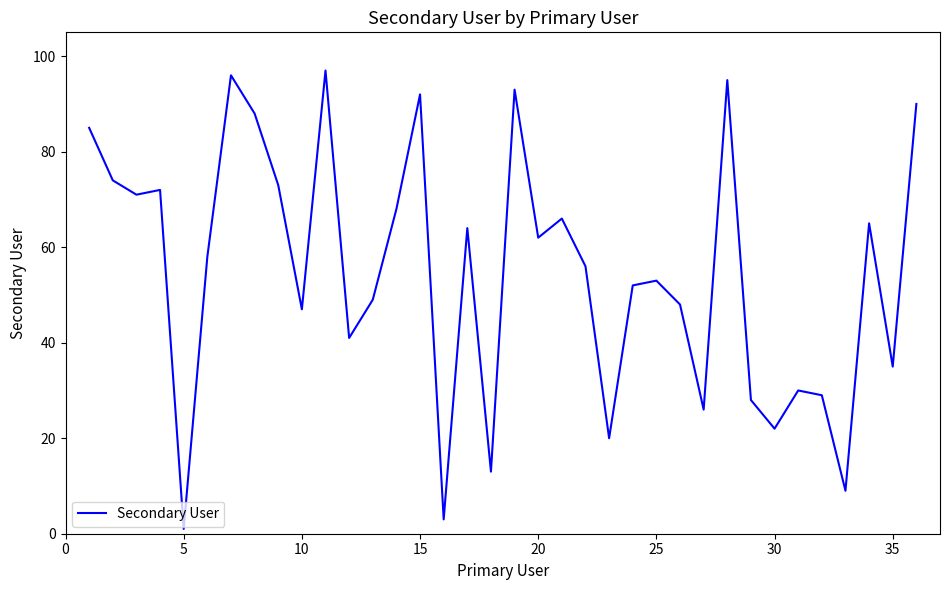

Is this an area chart (filled region under the line)?

No